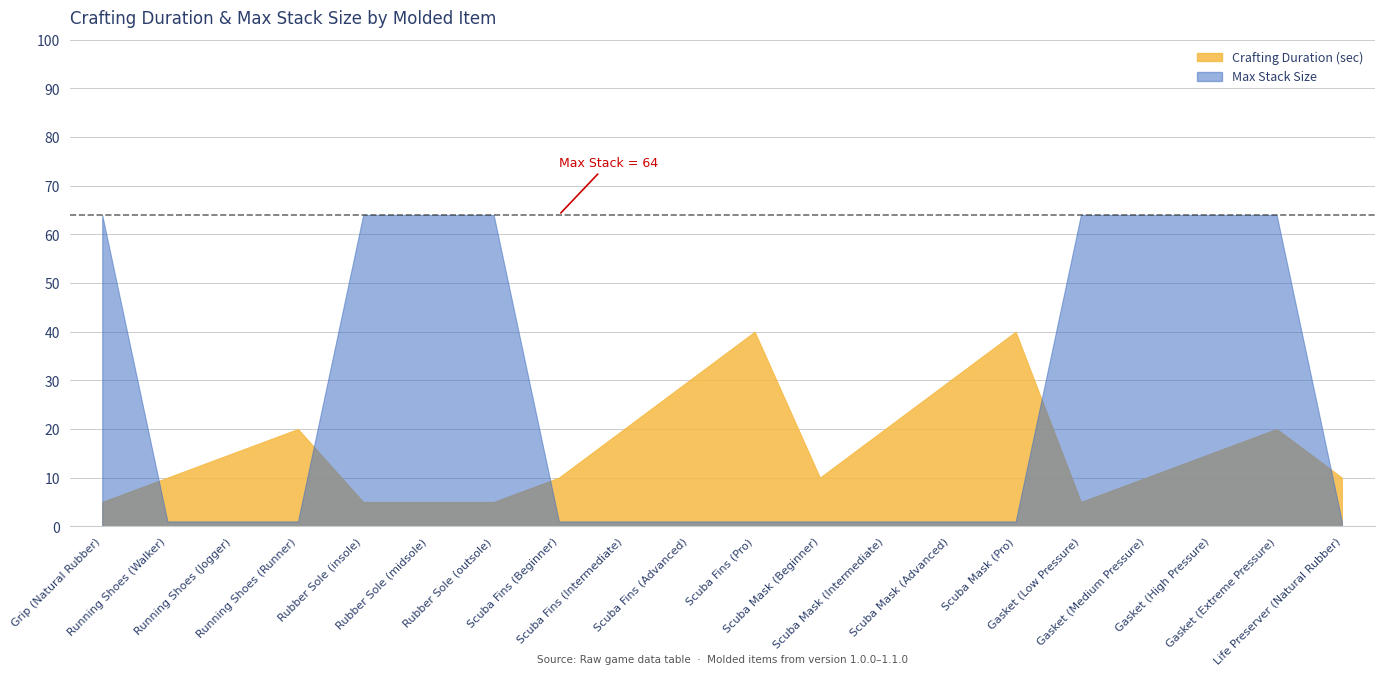

Rank the series by their maximum value, from lowest to highest.

Crafting Duration (sec), Max Stack Size